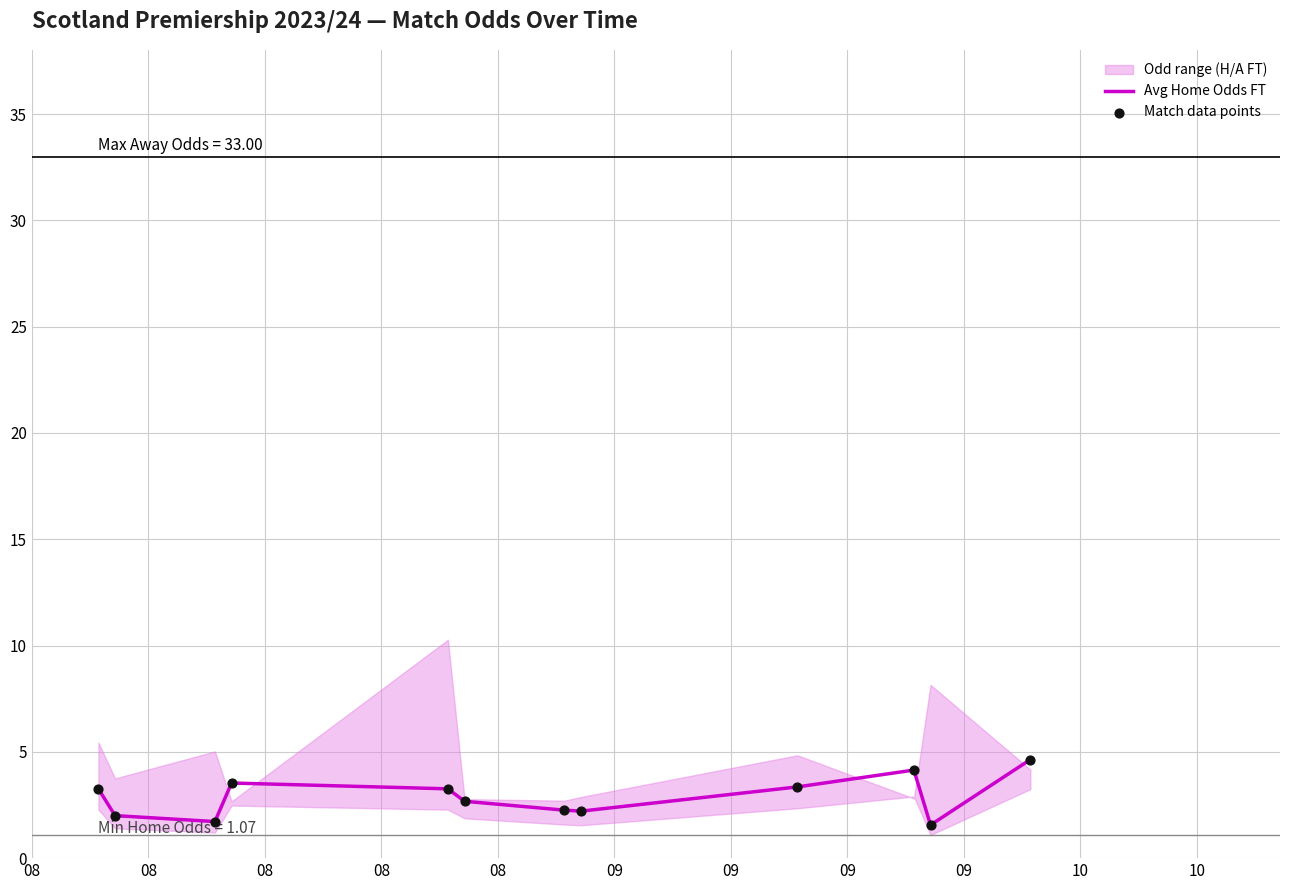

At how many categories does at least one series exceed 2?

9